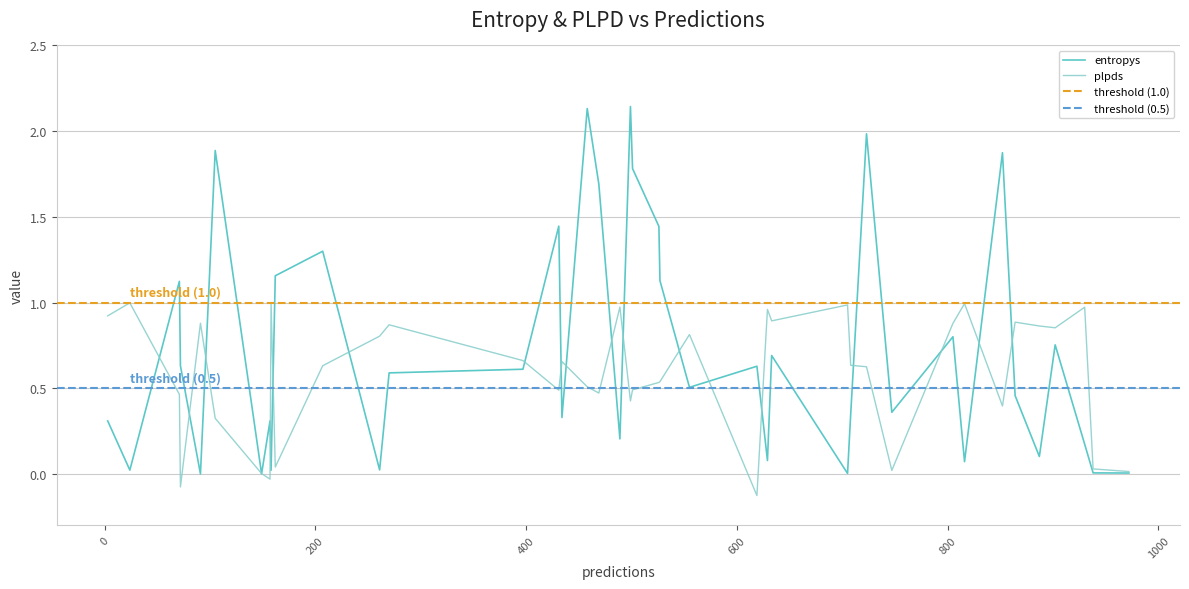

What is the smallest value displayed?

-0.1